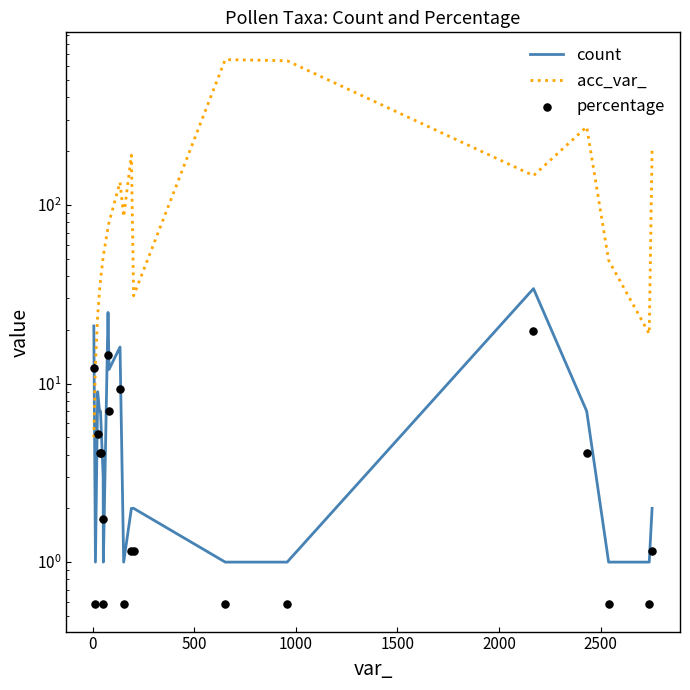

Which series contains the lowest Y value?

percentage